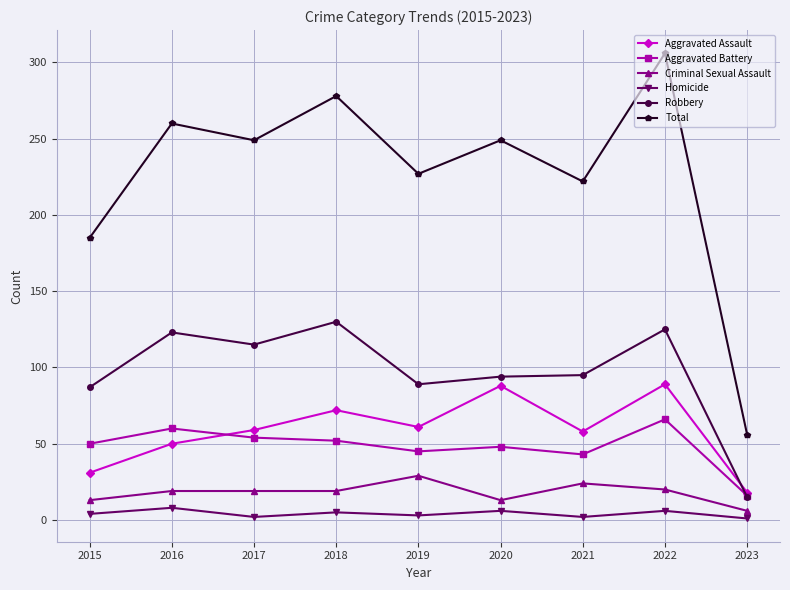

In Robbery, how many points are higher than both neighbors (excluding endpoints)?

3